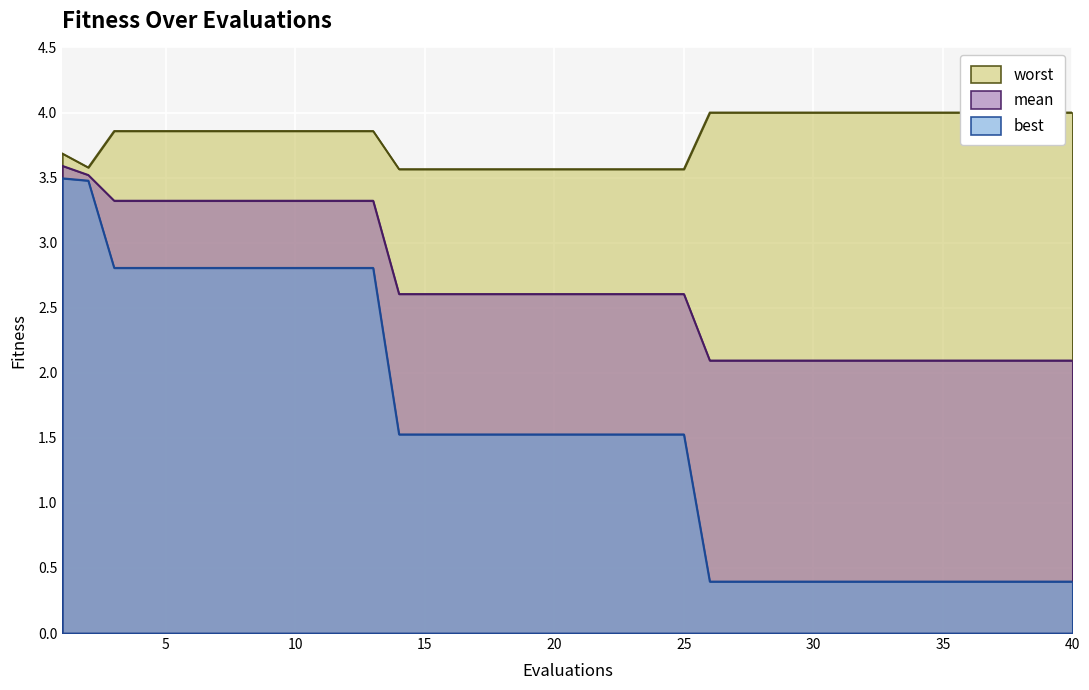

At which category is the sum across all series the highest?

1